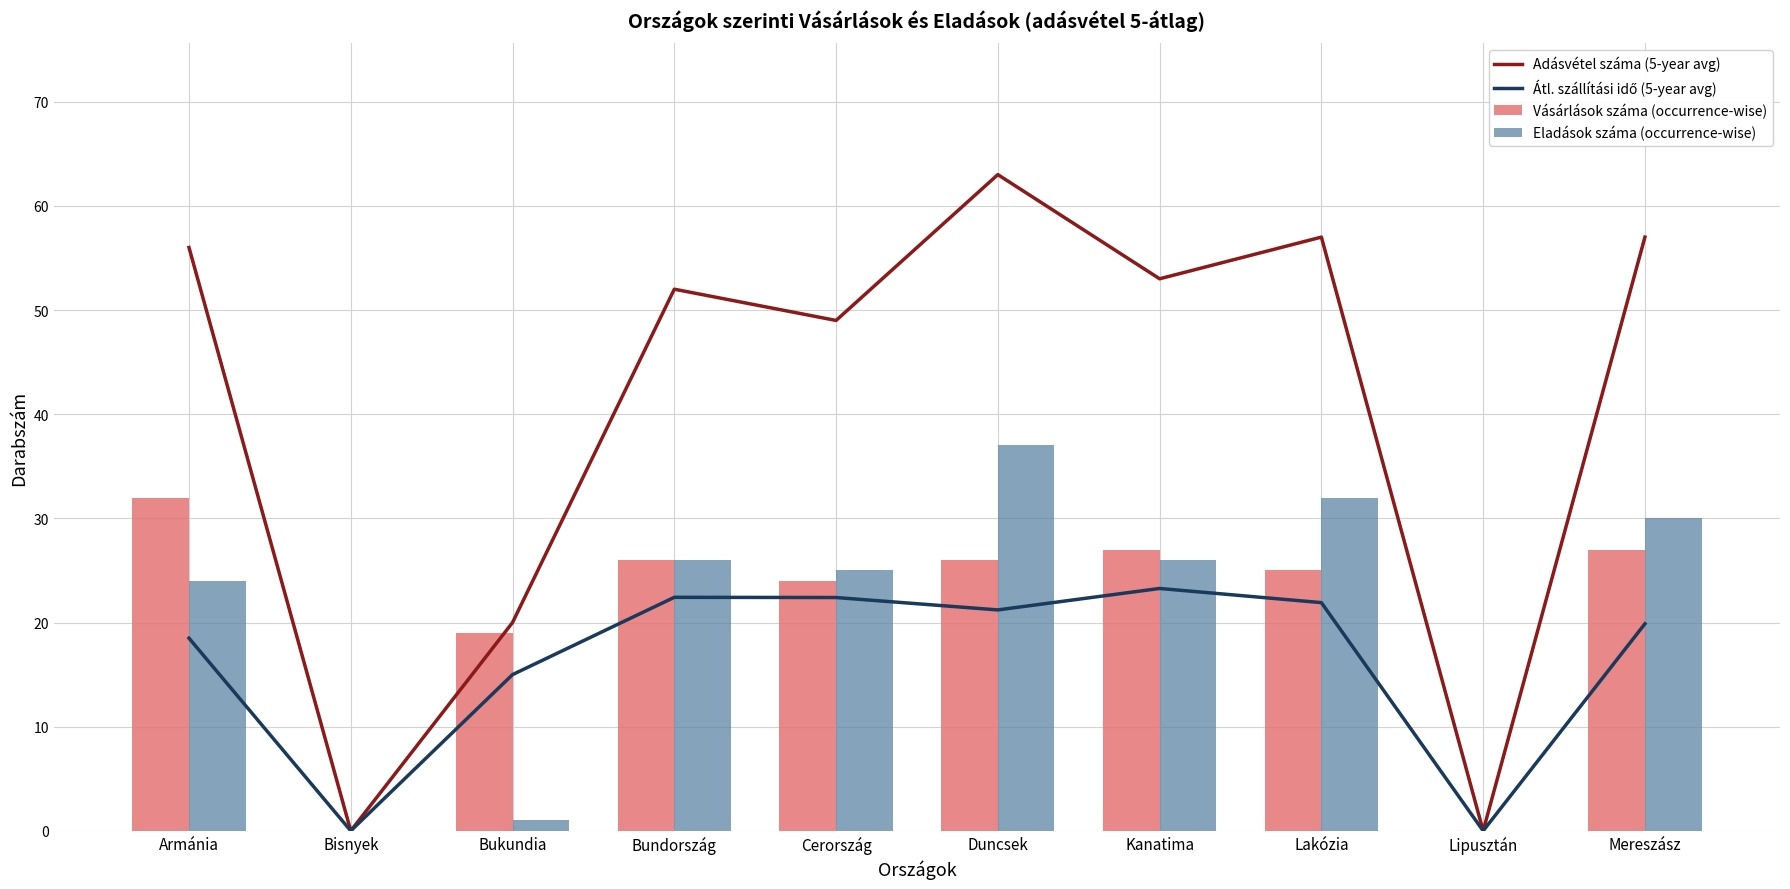

What is the value of the Átl. szállítási idő (5-year avg) bar at the 8th from the left?

21.9